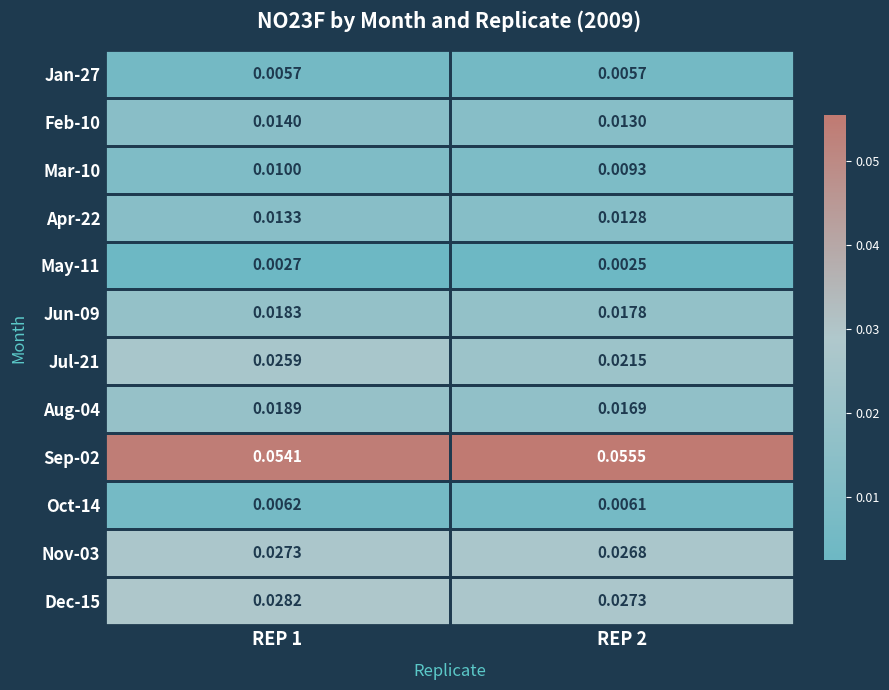

What is the spread (max minus min) of values at REP 1?

0.1